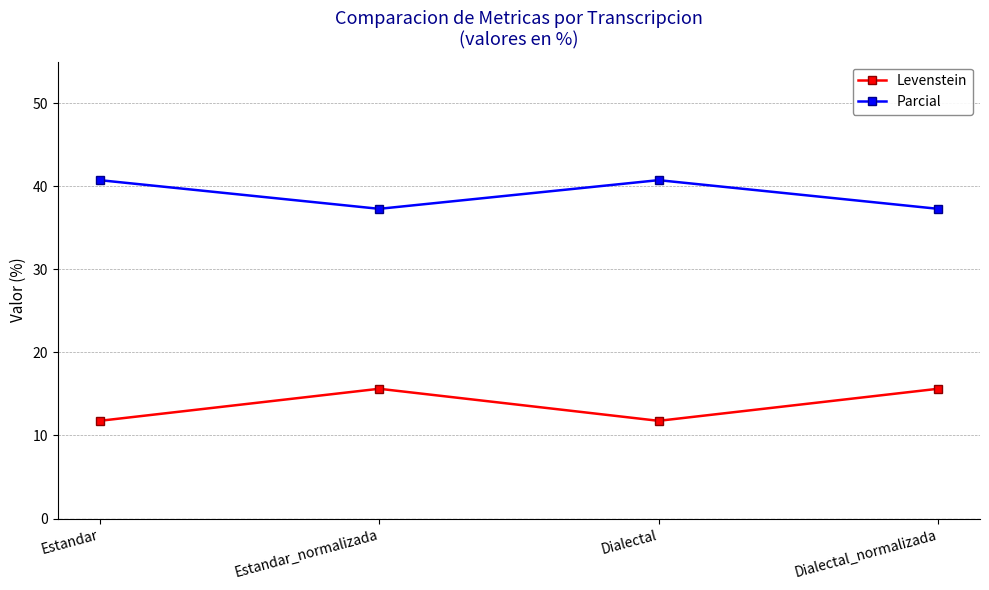

Which series has the largest total across all categories?

Parcial